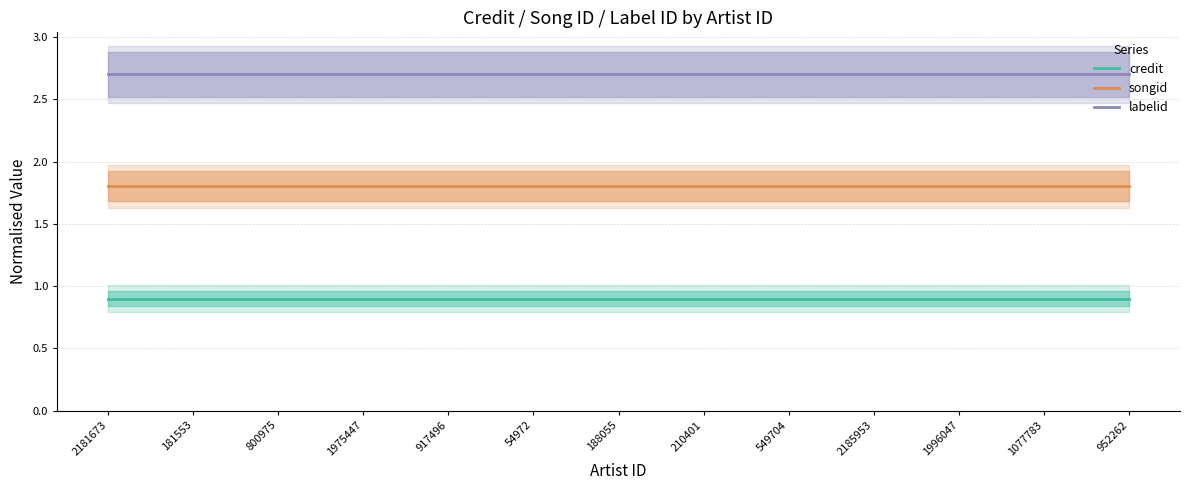

What are all the series names shown in the legend?

credit, songid, labelid